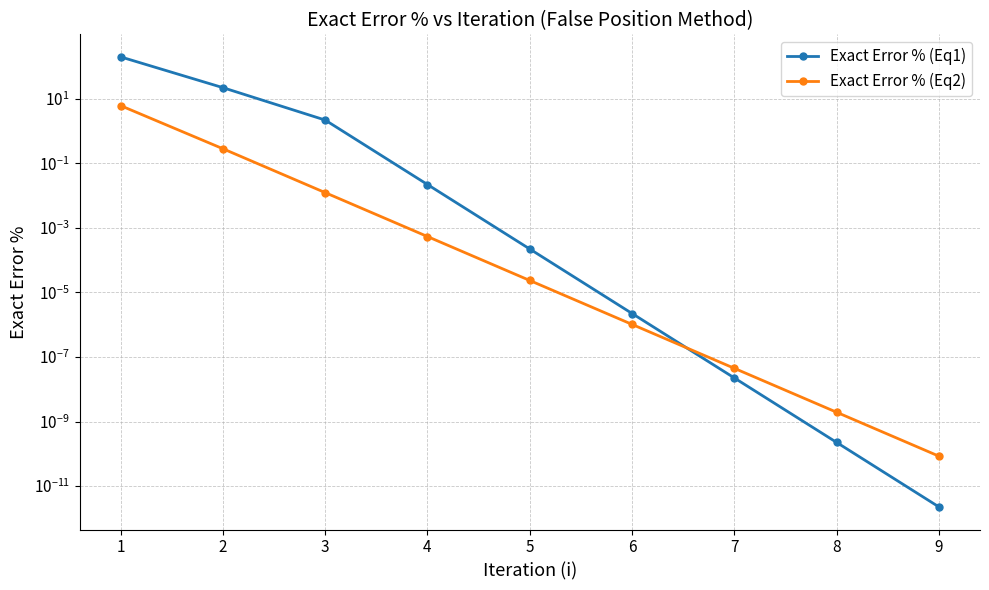

True or false: Exact Error % (Eq1) and Exact Error % (Eq2) cross at least once.

True